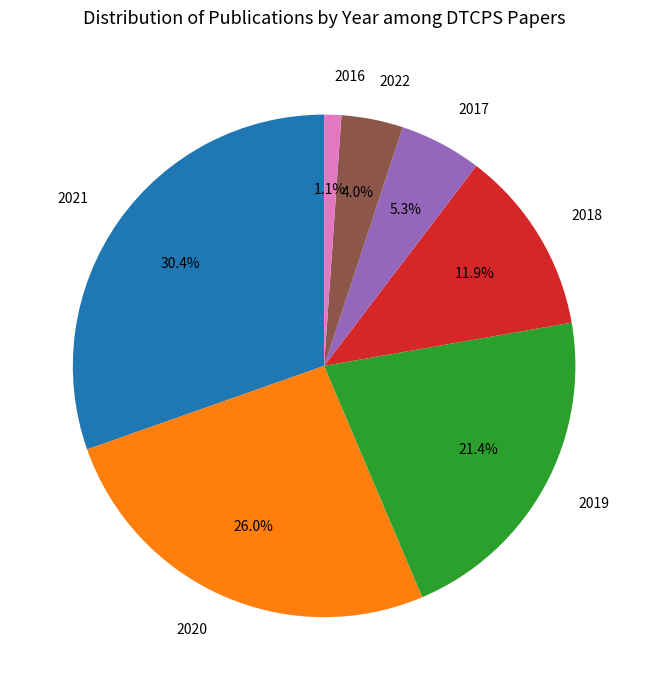

What is the largest slice in the pie chart?

2021